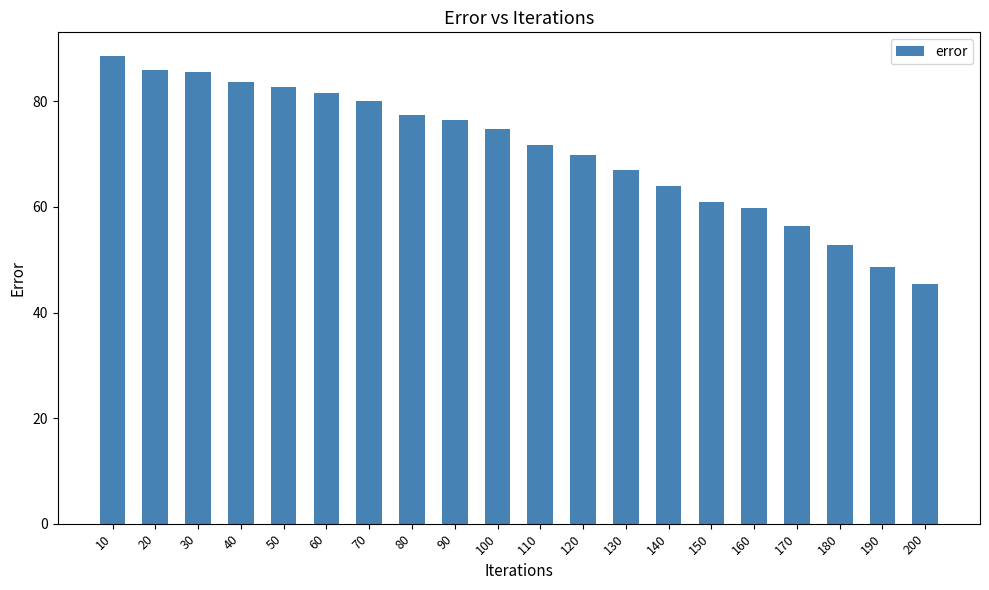

Which label corresponds to the smallest value in the chart?

200